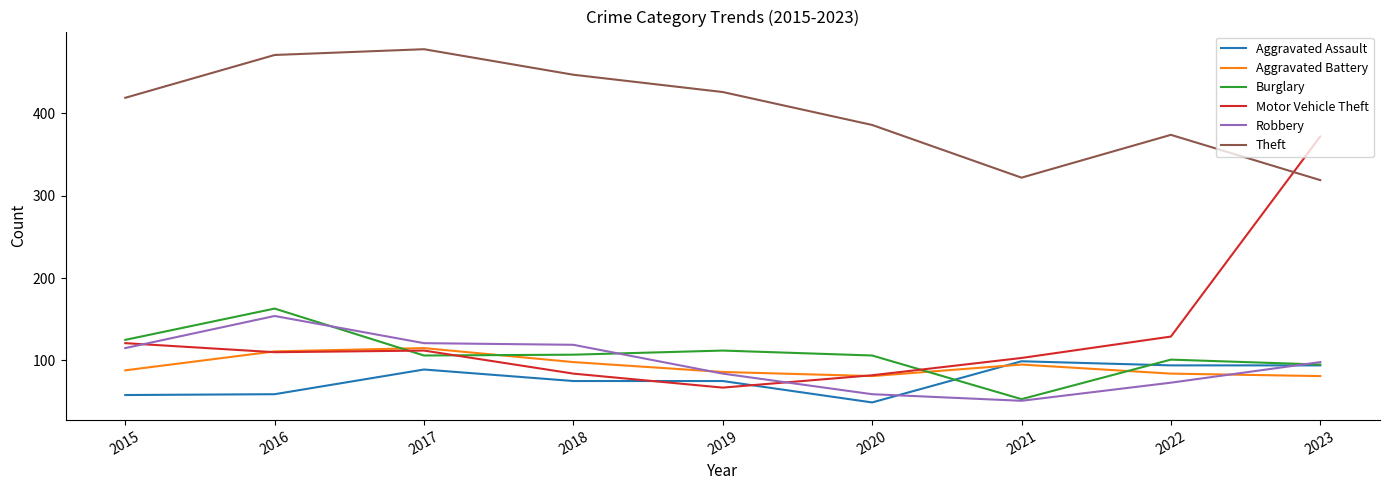

Count the number of data series in this chart.

6